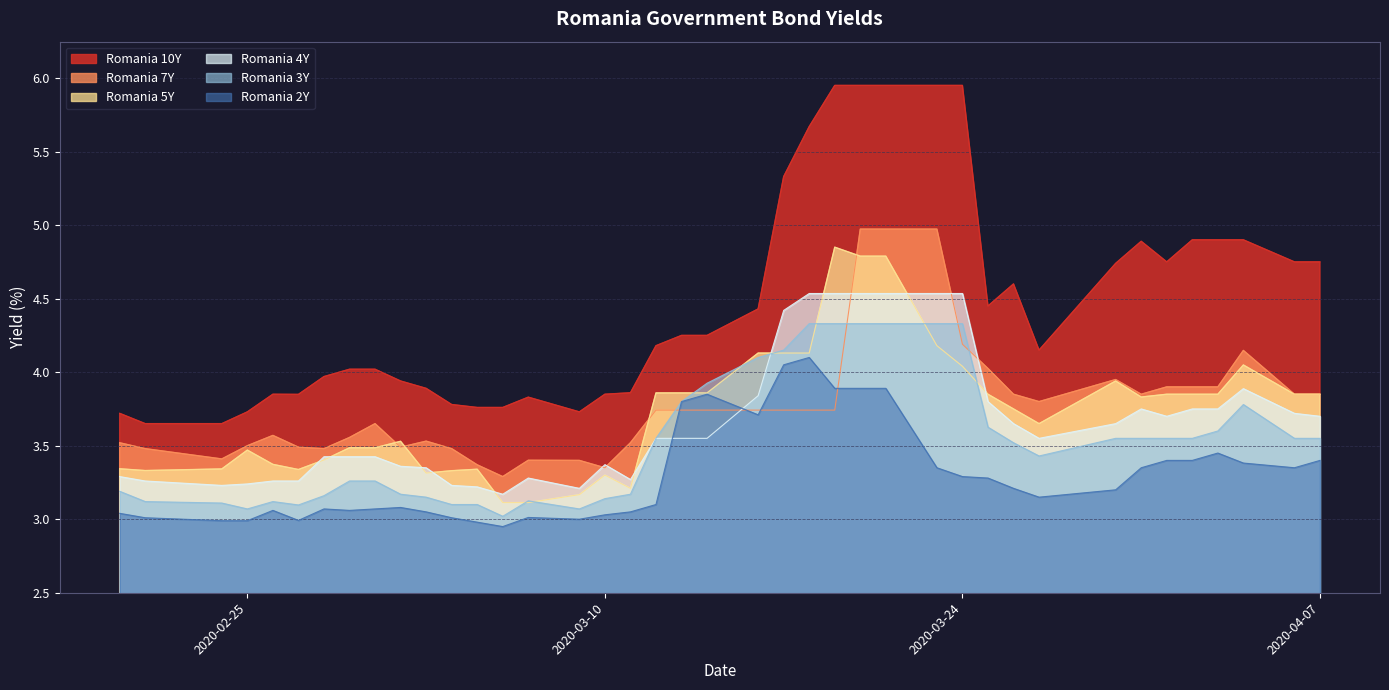

True or false: Romania 5Y and Romania 10Y cross at least once.

False